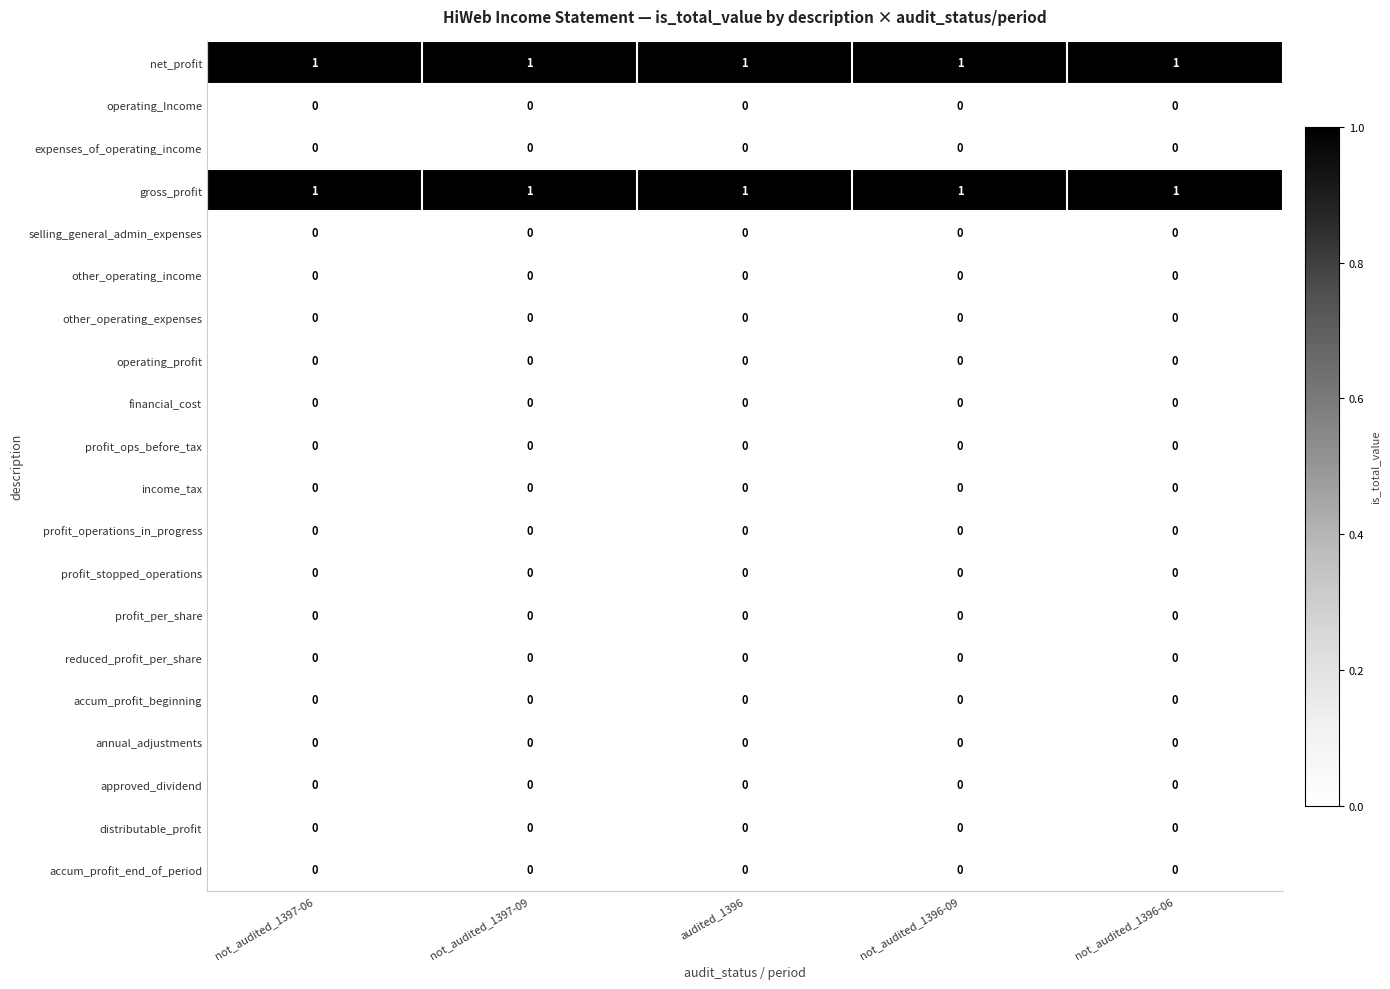

What is the total value across all series at not_audited_1397-09?

2